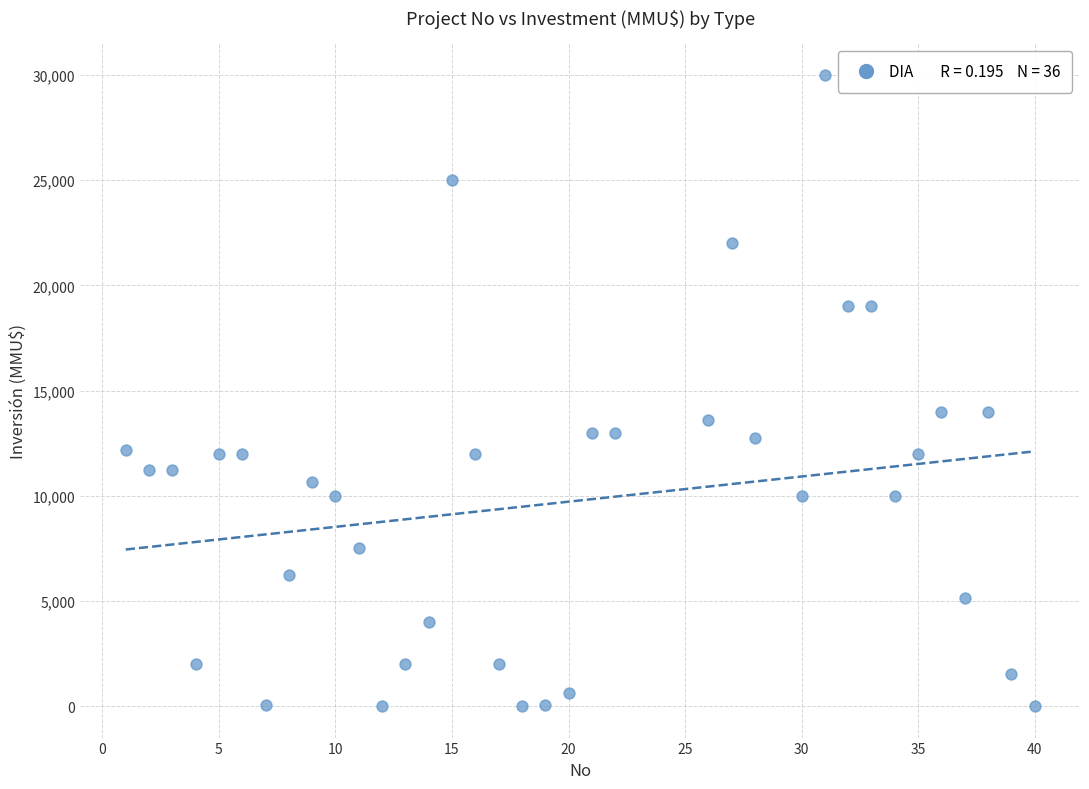

What is the range of Y values (max minus min)?

30000